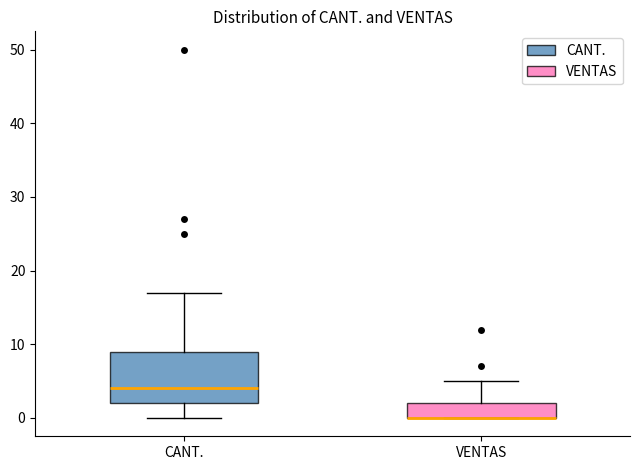

Reading left to right, read every box against the y-axis: the position of its median line, the range the box covers, and the ends of its whiskers. The values are not printed on the chart, so give them approximately, as read against the axis.

CANT.: median 4, box 2 to 9, whiskers 0 to 17
VENTAS: median 0 (drawn on the box's lower edge), box 0 to 2, whiskers 0 to 5